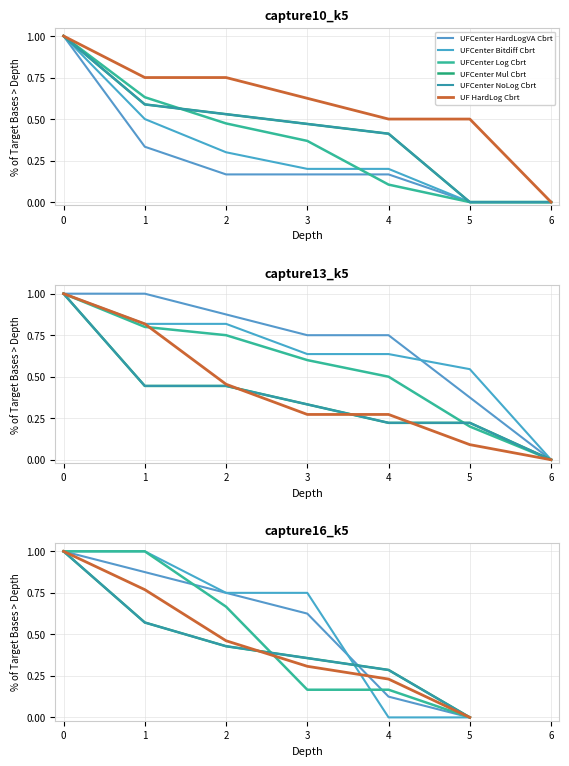

After their last crossing, which series has the higher values: UFCenter Bitdiff Cbrt or UF HardLog Cbrt?

UF HardLog Cbrt